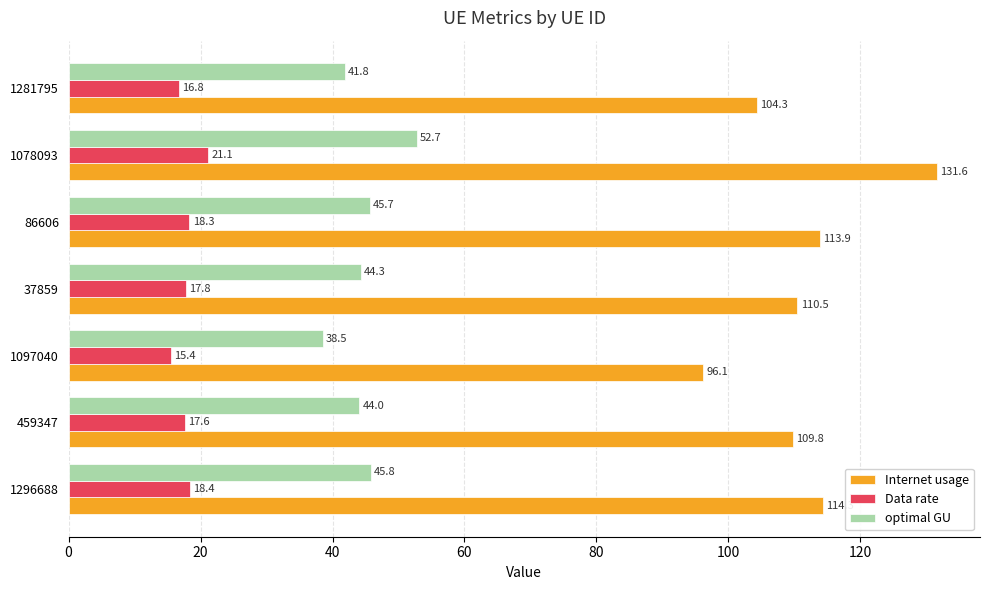

Which category has the highest value across all series?

1078093